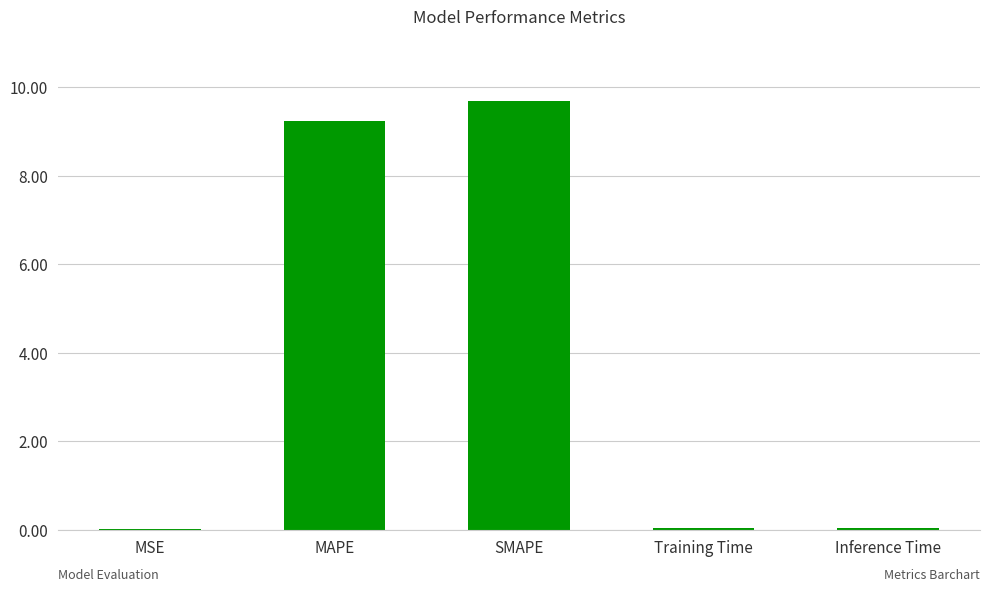

Which has a higher value, SMAPE or Training Time?

SMAPE